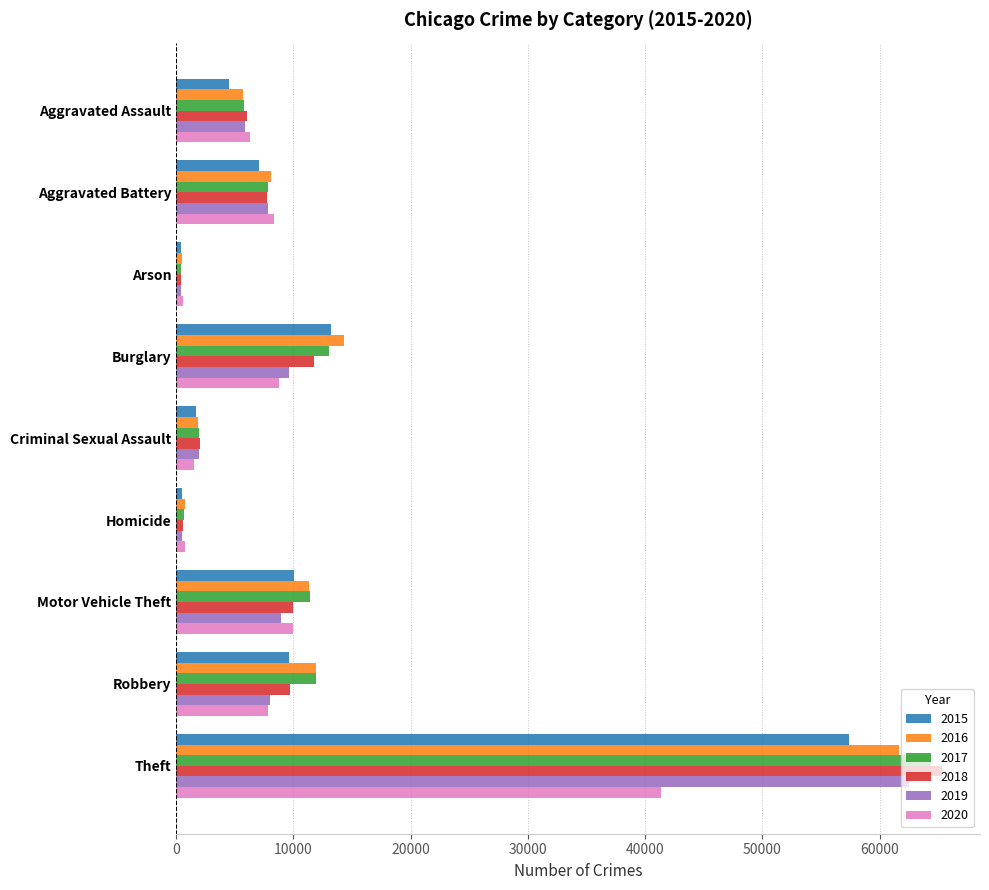

The 2020 series shows 6265 at Aggravated Assault. True or false?

True